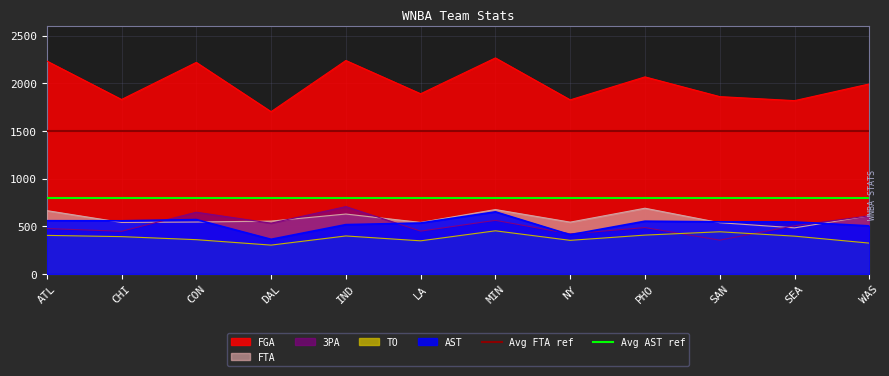

How many data points does each series have?

12